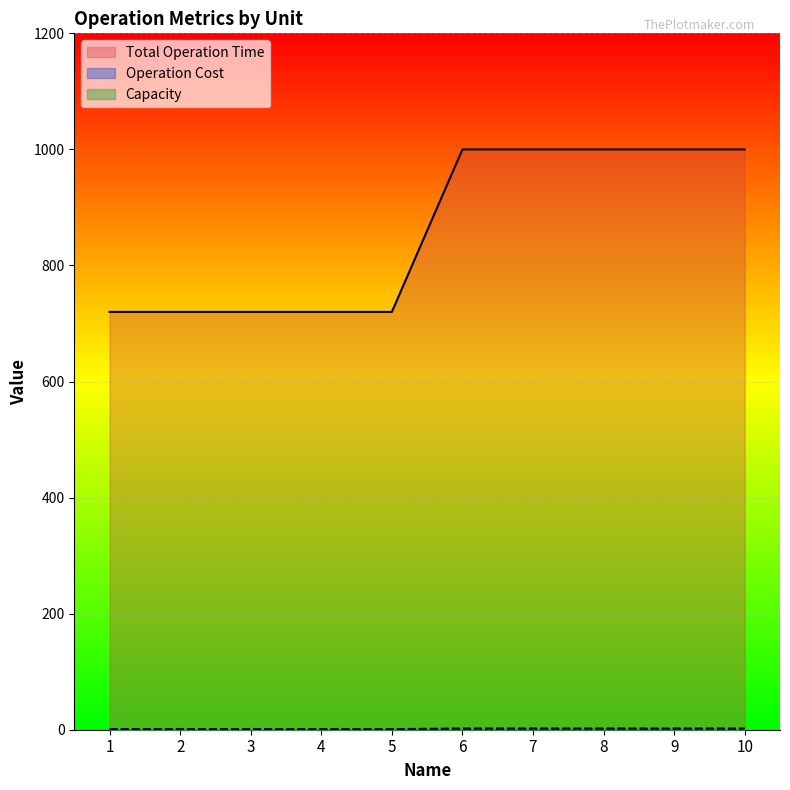

Reading left to right, what are all the values shown in this chart?

Total Operation Time: 1=720	2=720	3=720	4=720	5=720	6=1000	7=1000	8=1000	9=1000	10=1000
Operation Cost: 1=1	2=1	3=1	4=1	5=1	6=2	7=2	8=2	9=2	10=2